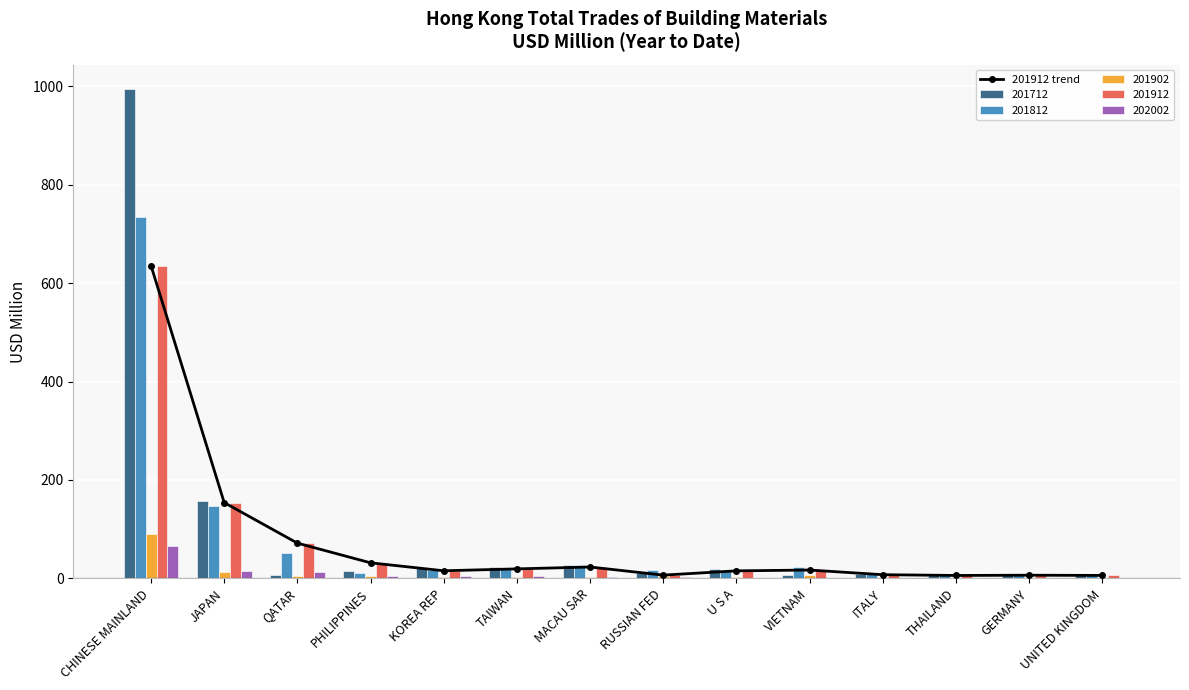

Where is 201912 trend nearest to the value 320?

JAPAN